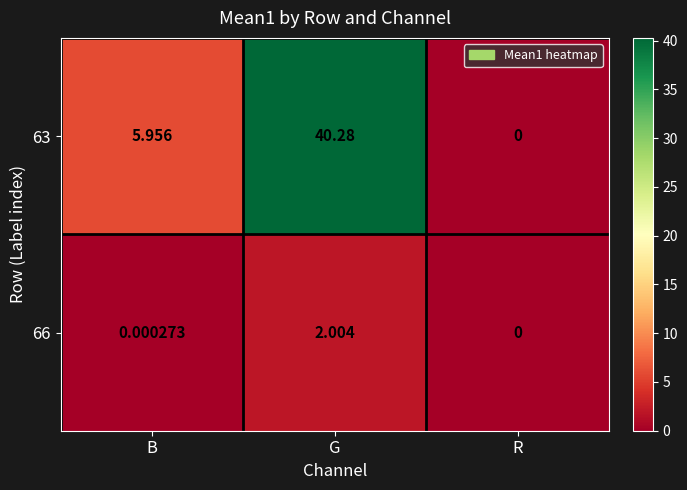

Is the value of 66 at R greater than the value of 63 at G?

No